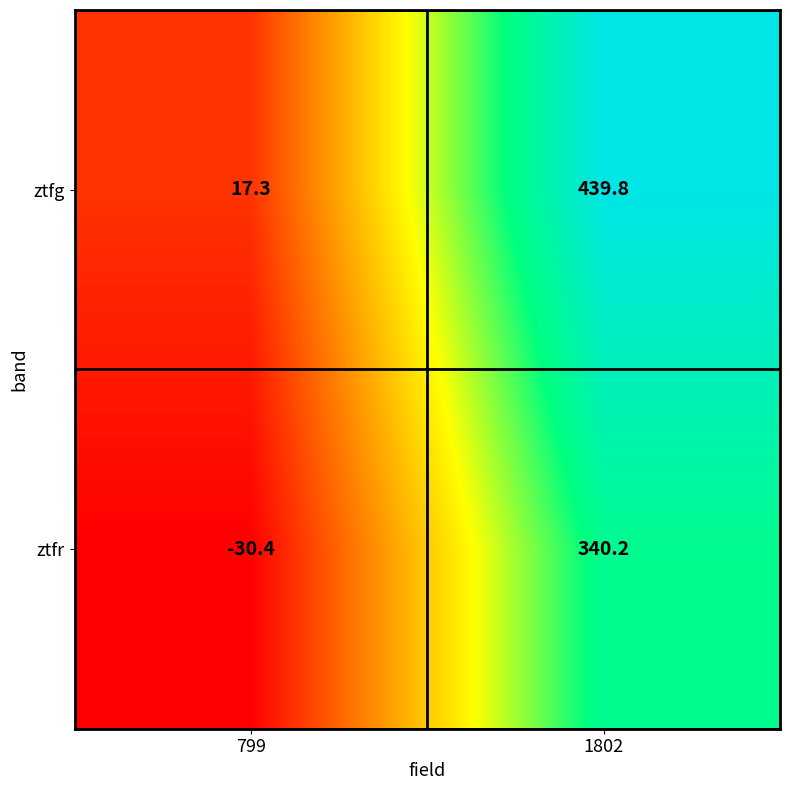

What is the average value of the ztfg series?

228.6